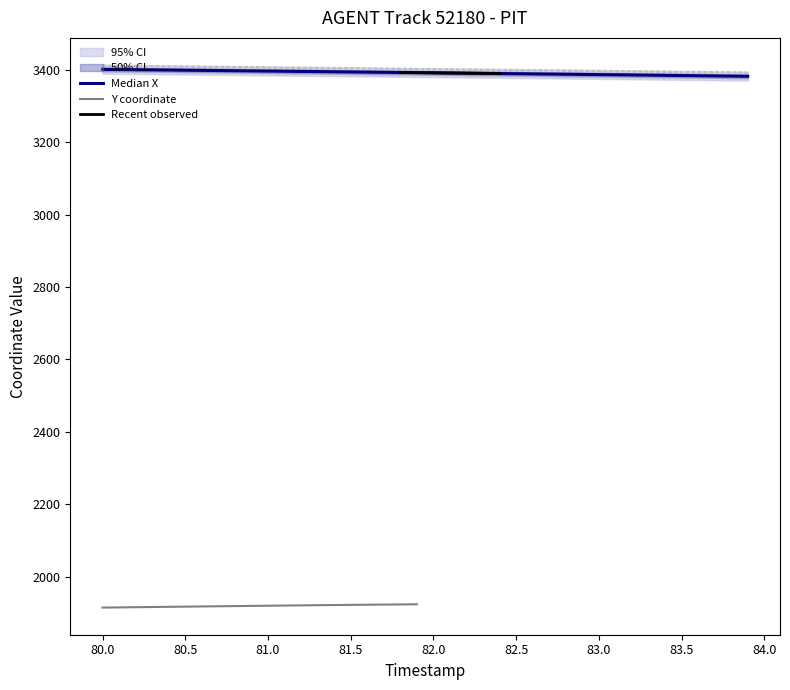

What position from the right is 81.5?

25